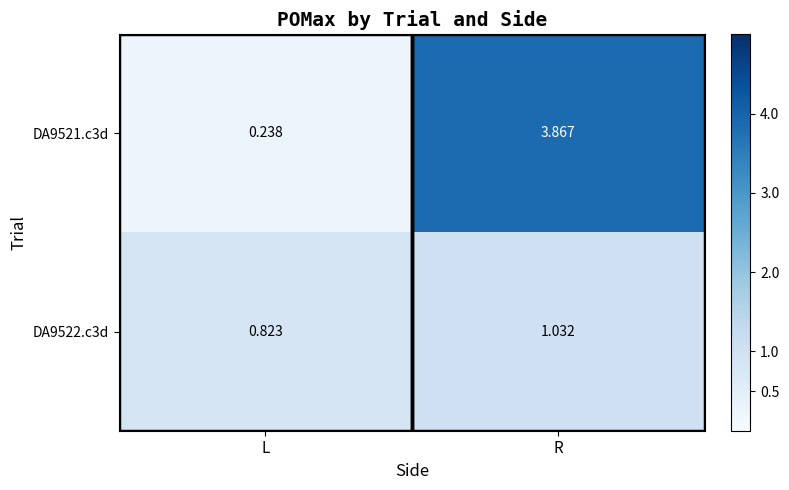

Rank the series at L from lowest to highest value.

DA9521.c3d, DA9522.c3d